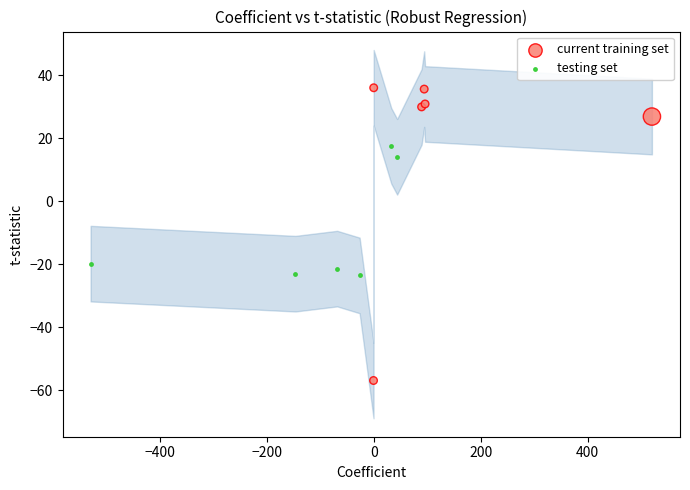

Which series has the largest Y range (max minus min)?

current training set